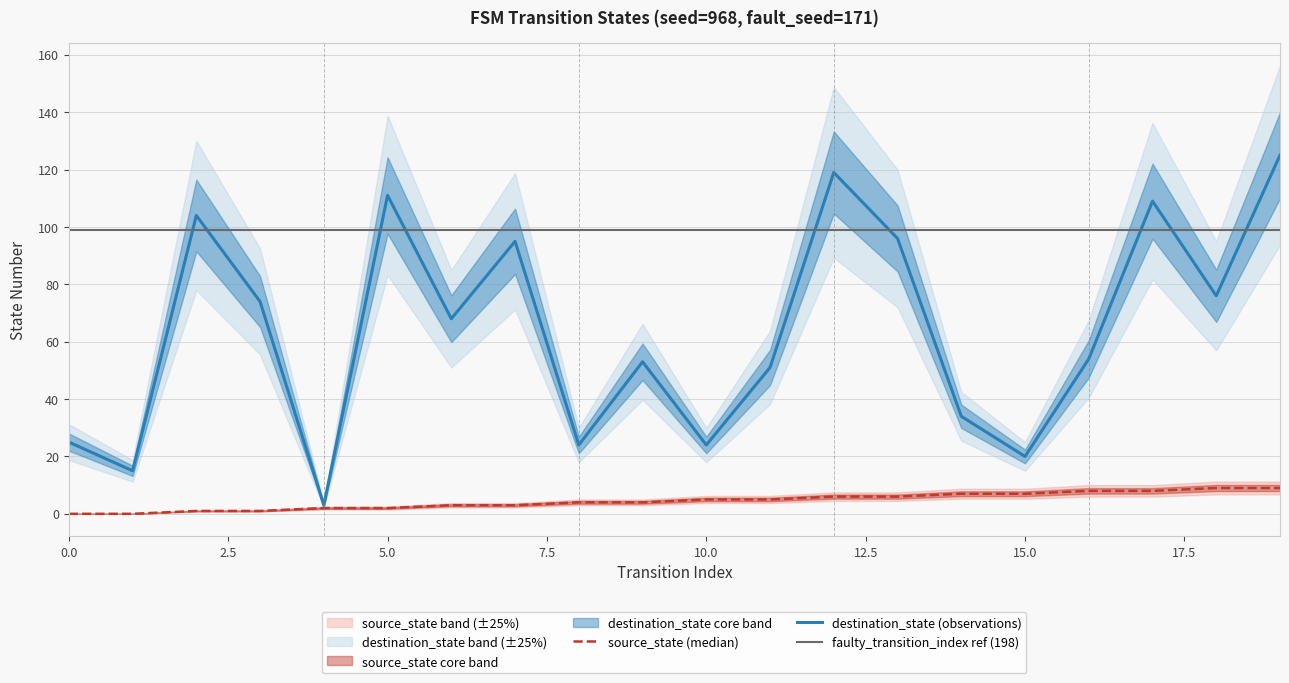

The value of output_num at 7 is 3. True or false?

False